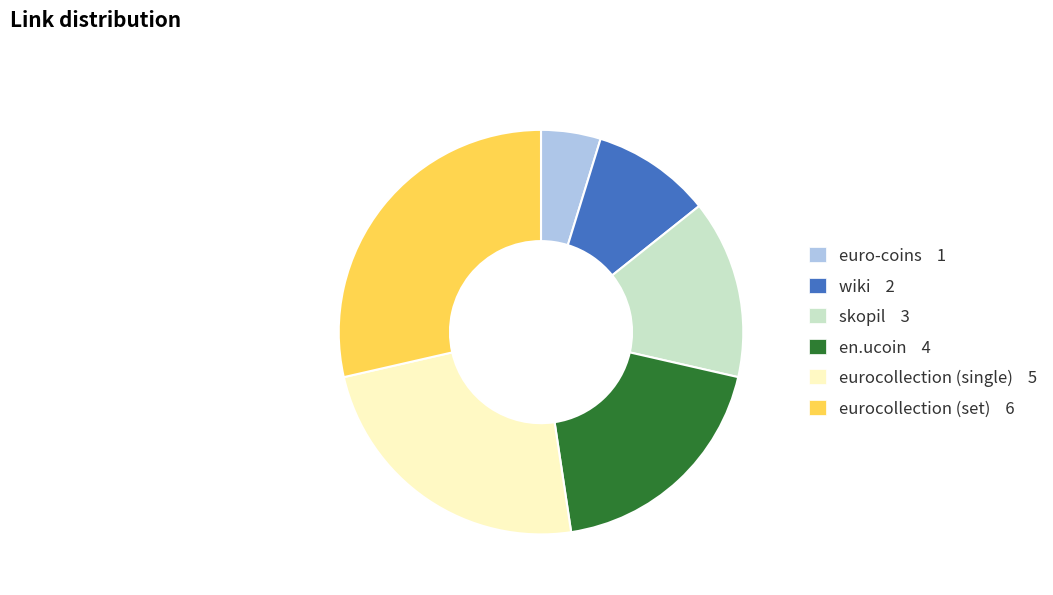

Count the number of slices in the pie.

6